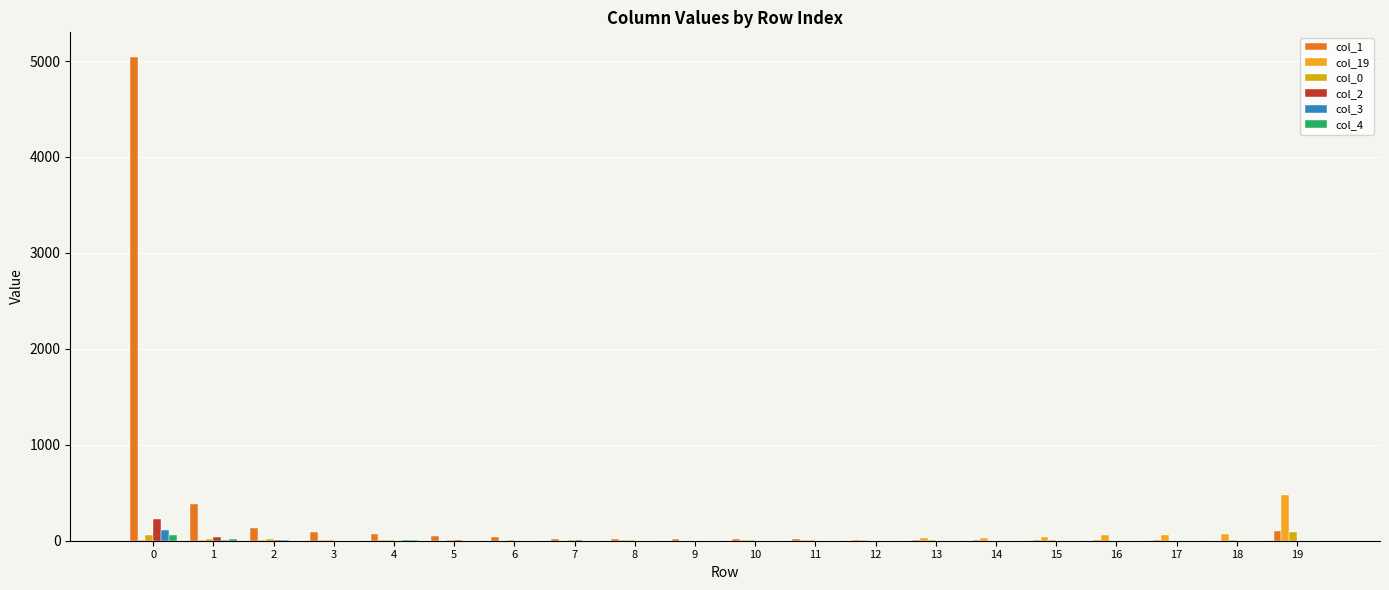

What is the approximate value of col_1 at 6?

36